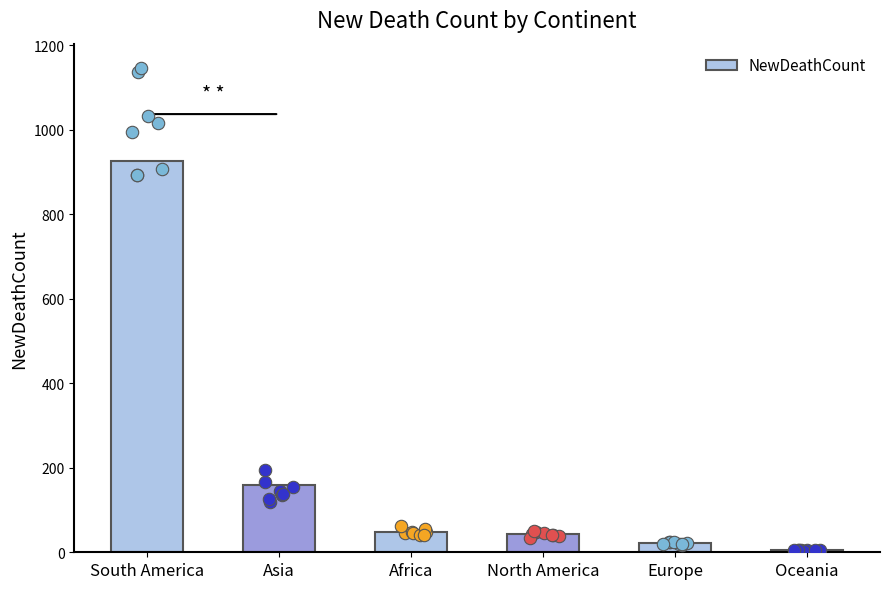

Which has a higher value, Asia or North America?

Asia